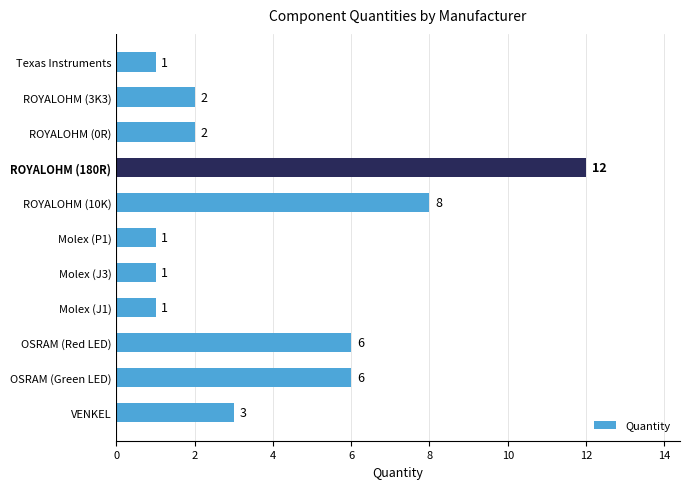

Reading bottom to top, what are all the values shown in this chart?

VENKEL=3	OSRAM (Green LED)=6	OSRAM (Red LED)=6	Molex (J1)=1	Molex (J3)=1	Molex (P1)=1	ROYALOHM (10K)=8	ROYALOHM (180R)=12	ROYALOHM (0R)=2	ROYALOHM (3K3)=2	Texas Instruments=1